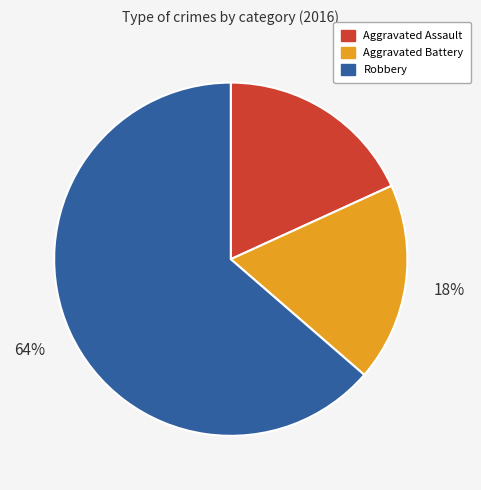

Count the number of slices in the pie.

3